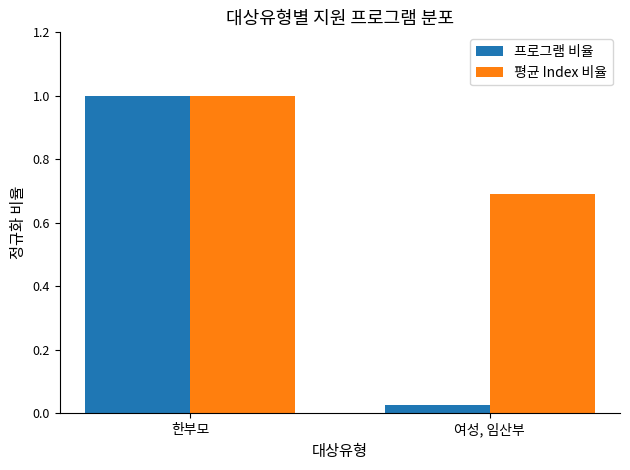

The value of 평균 Index 비율 at 여성, 임산부 is 0.4. True or false?

False